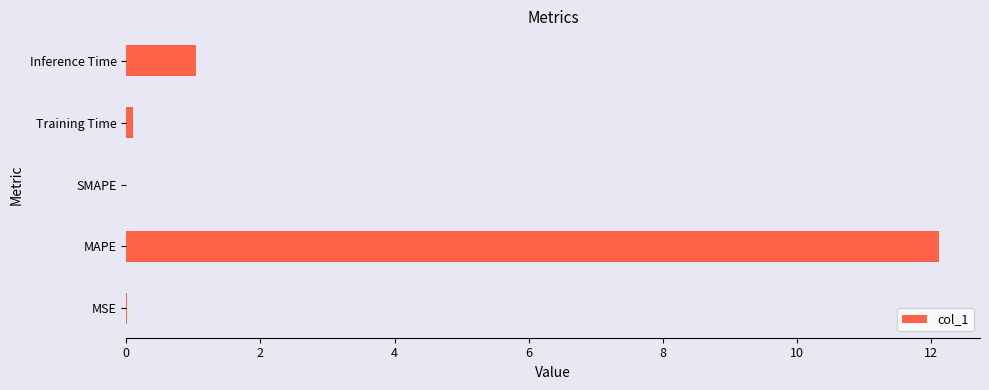

What is the average value?

2.7